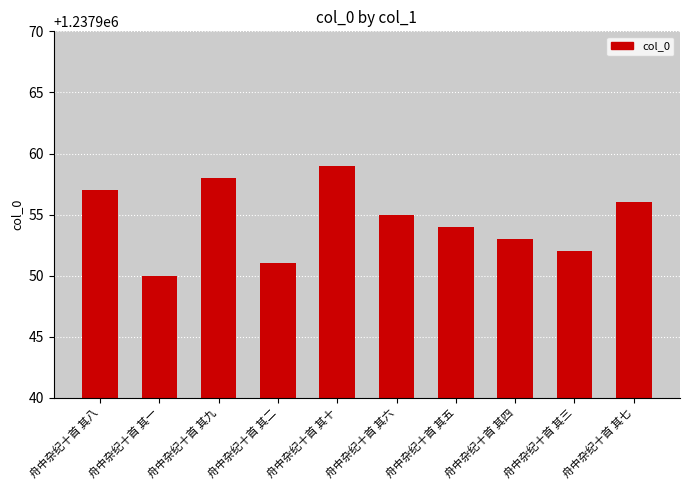

At which label does the data first exceed 1237955?

舟中杂纪十首 其八